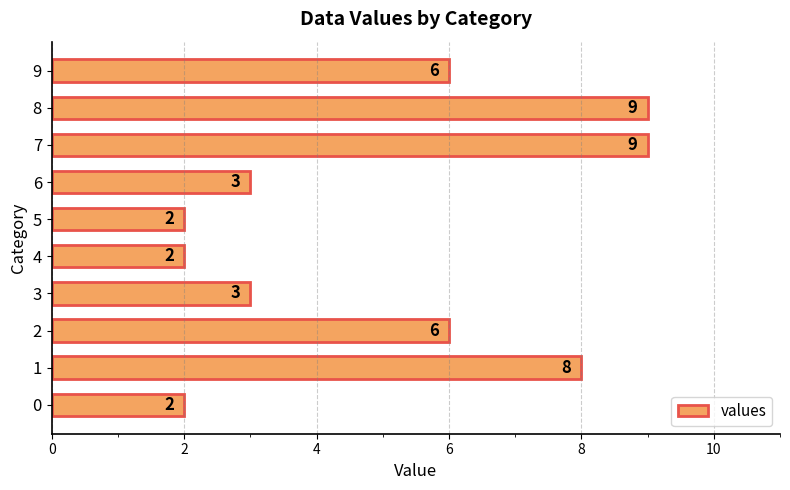

Is it true that the value at 7 is 4?

False